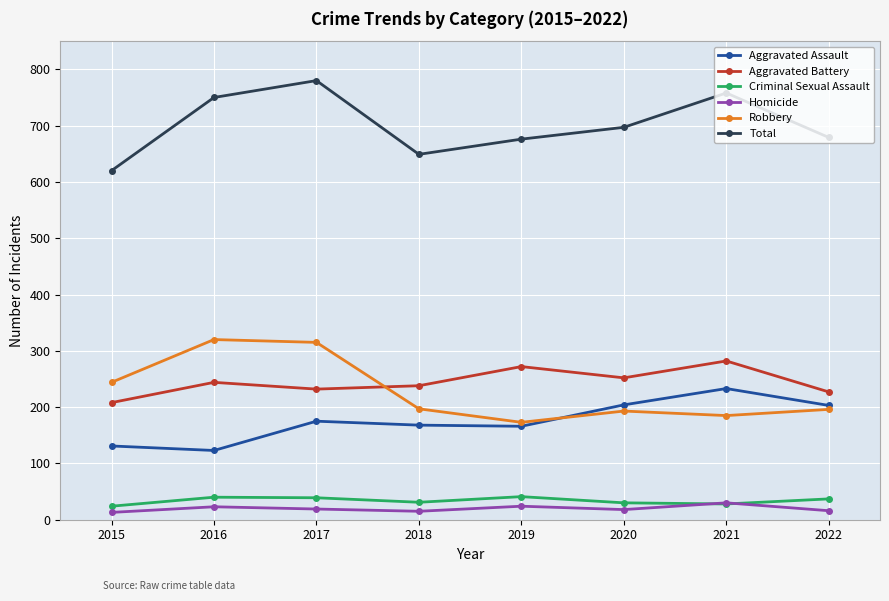

Count the number of data series in this chart.

6